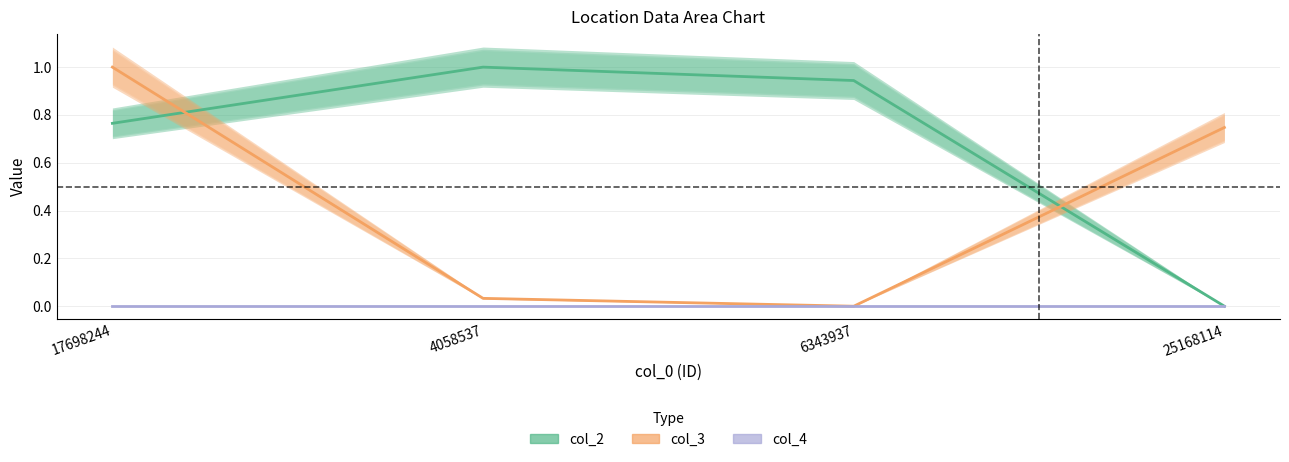

The col_4 series shows 0.0 at 6343937. True or false?

True